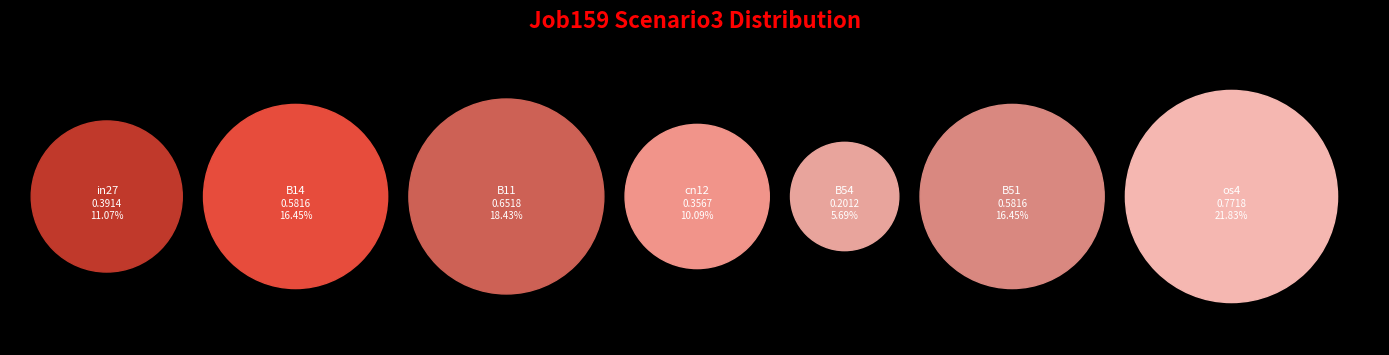

Which category has the biggest portion of the pie?

os4